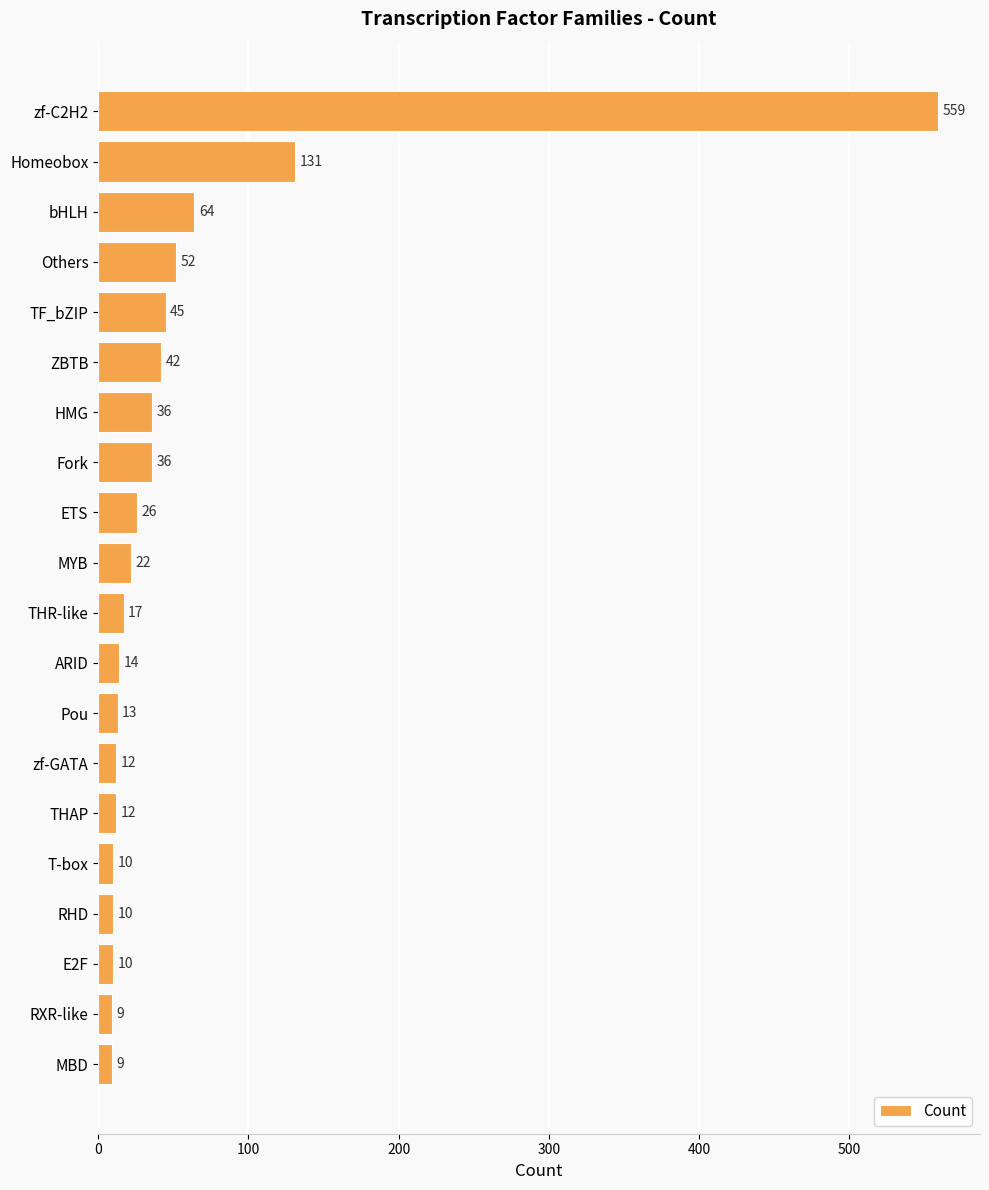

Reading top to bottom, extract all data points from this chart.

zf-C2H2=559	Homeobox=131	bHLH=64	Others=52	TF_bZIP=45	ZBTB=42	HMG=36	Fork=36	ETS=26	MYB=22	THR-like=17	ARID=14	Pou=13	zf-GATA=12	THAP=12	T-box=10	RHD=10	E2F=10	RXR-like=9	MBD=9